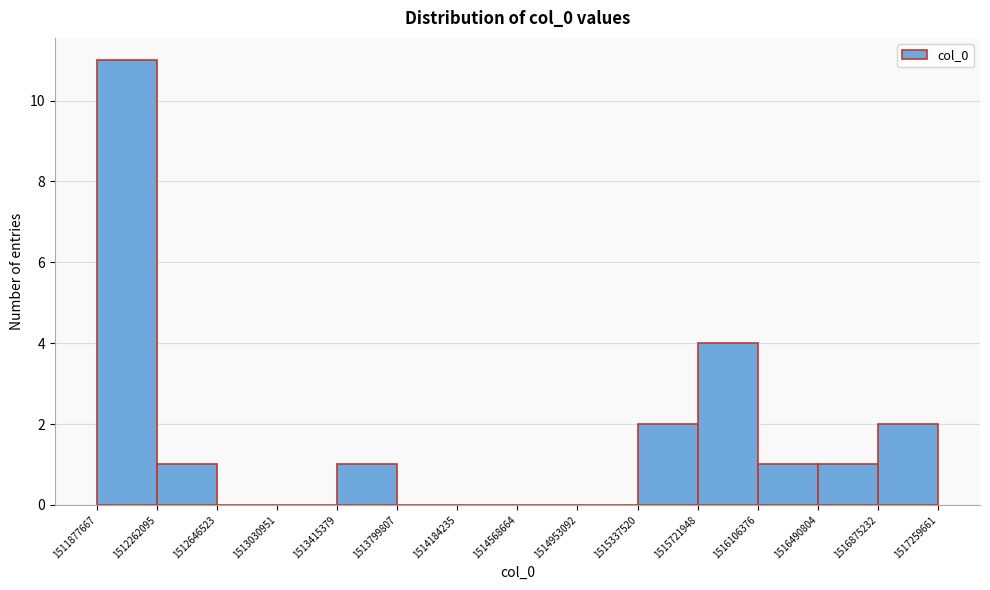

Which range on the x-axis has the tallest bar?

1511877667 to 1512262095